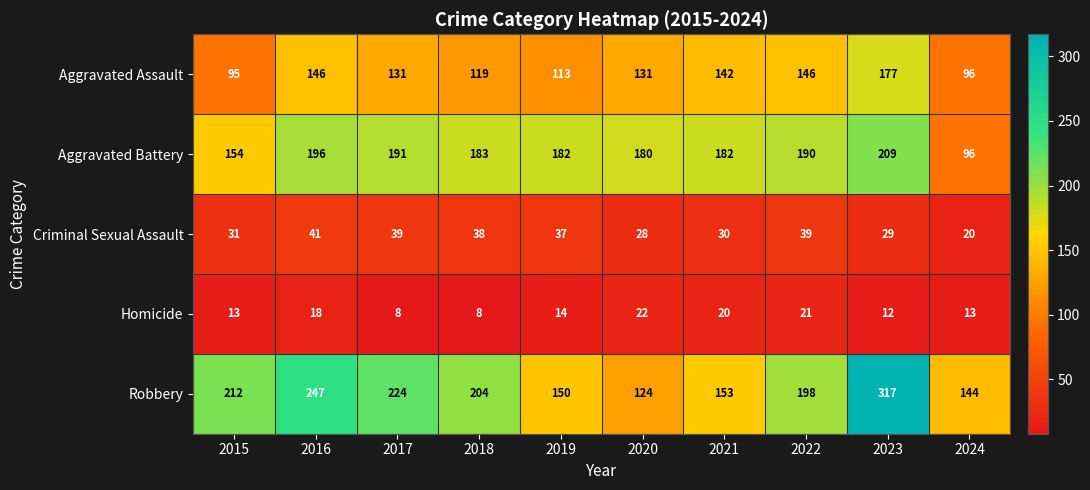

Between 2015 and 2022, which series saw the biggest shift?

Aggravated Assault